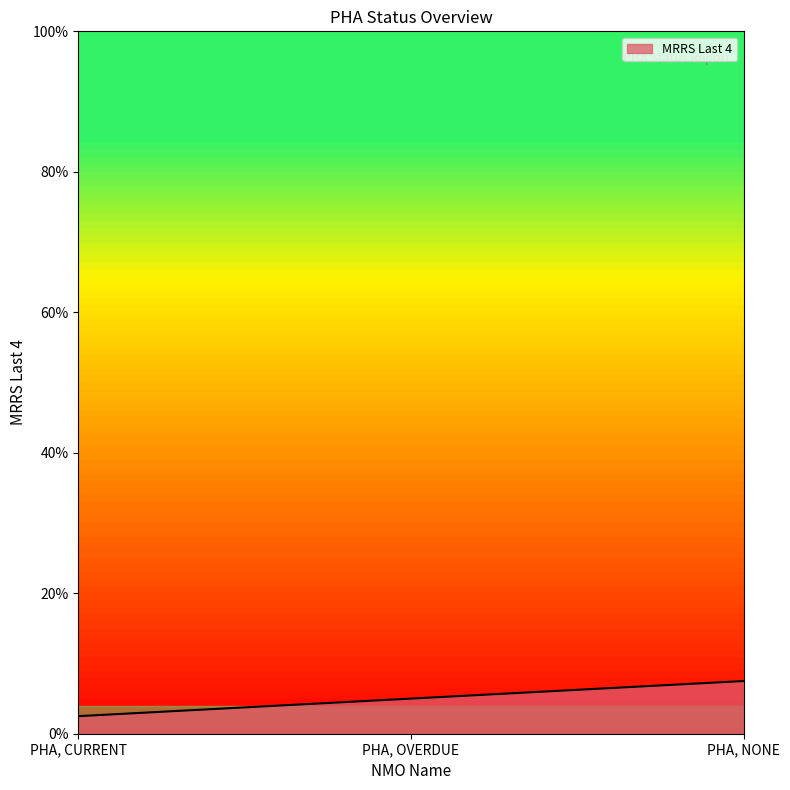

The value at PHA, NONE is 12.7. True or false?

False